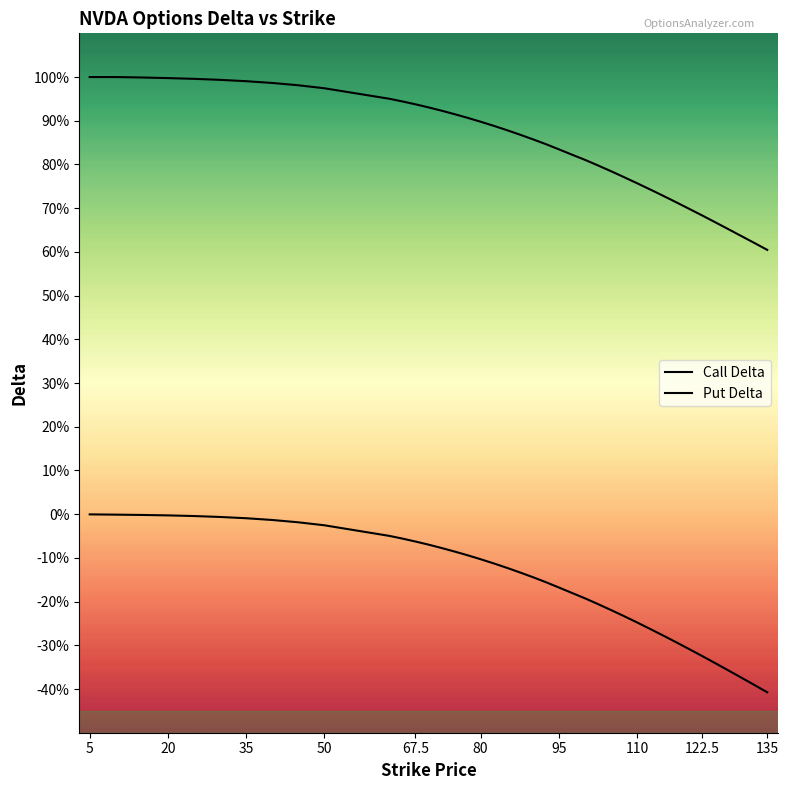

At which label is Put Delta closest to 0?

5